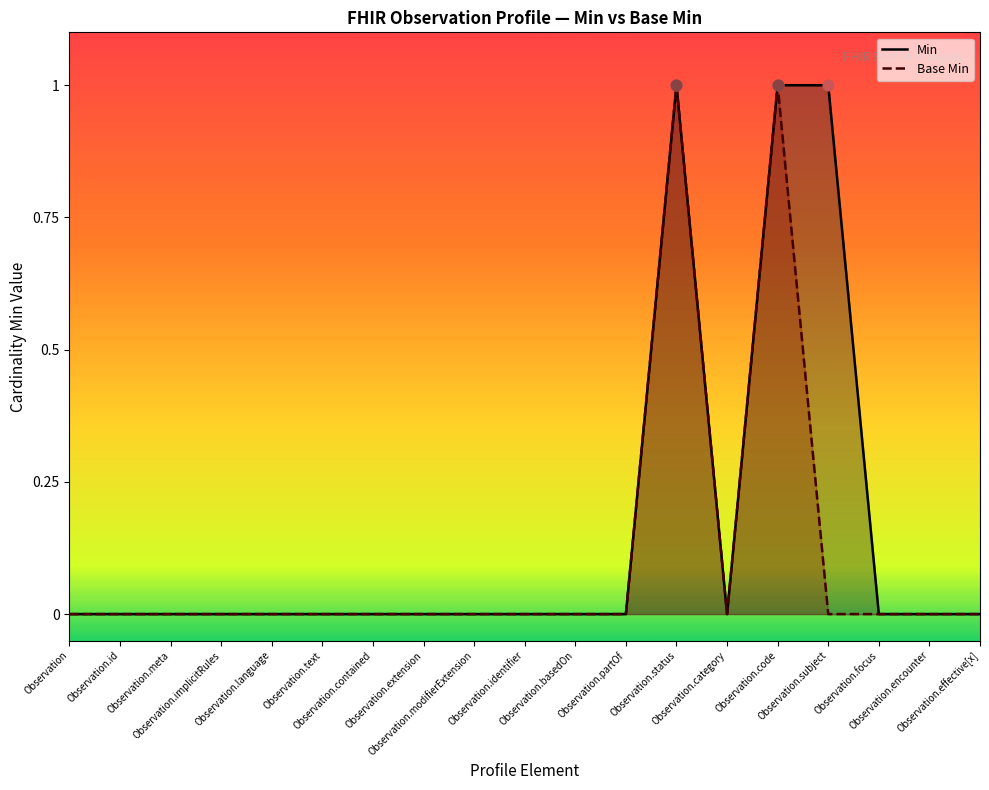

Is the value of Base Min at Observation greater than the value of Min at Observation.extension?

No